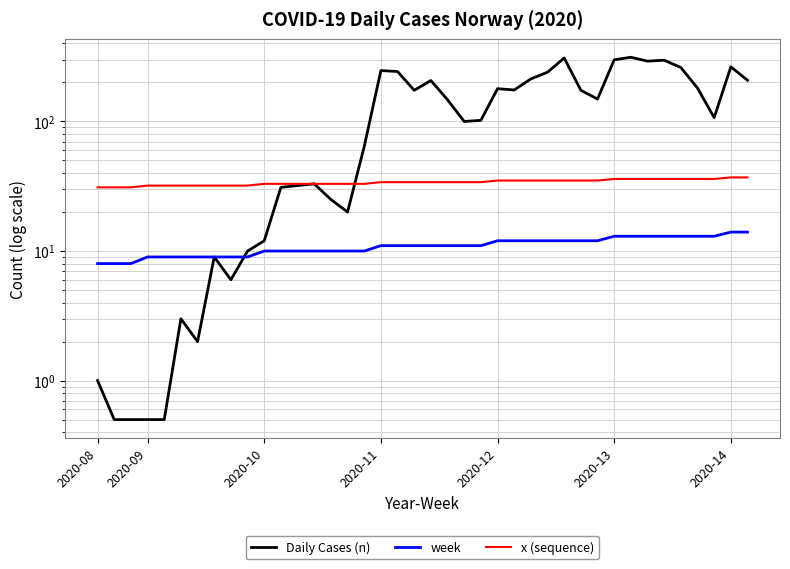

What is the label of the 3rd point from the left?

2020-10